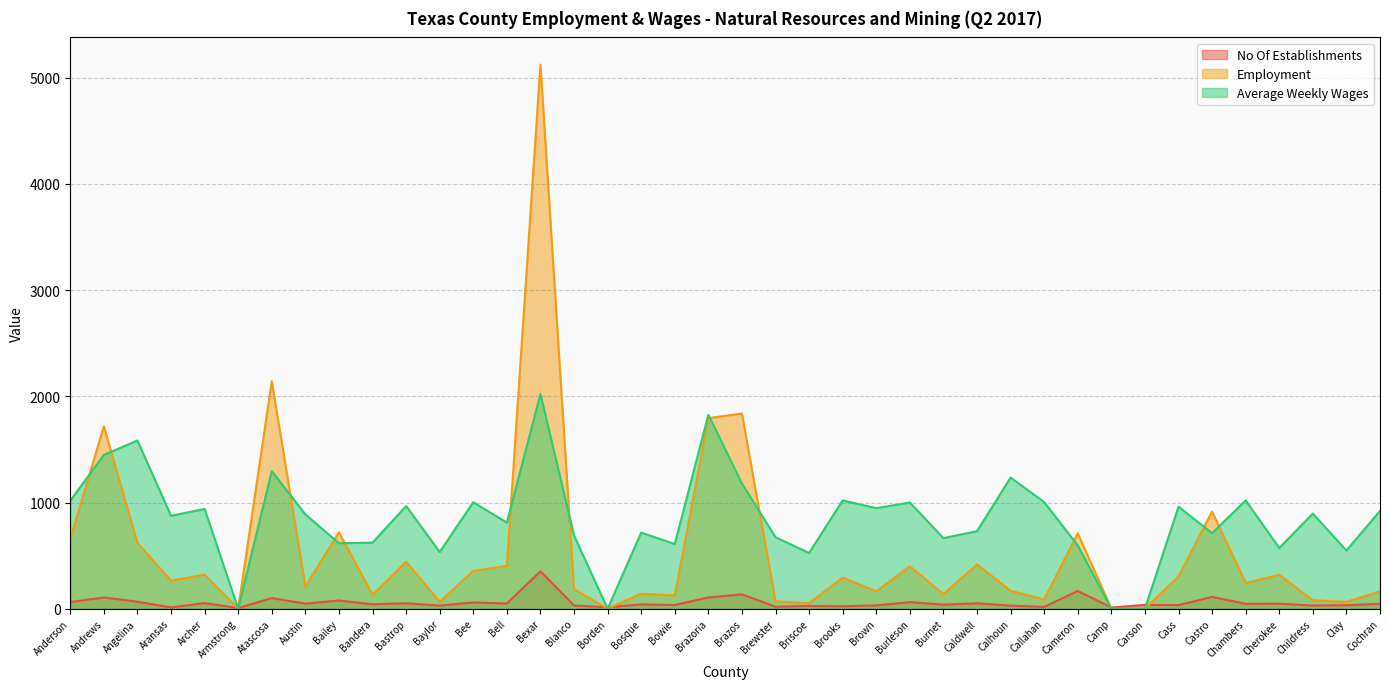

How many categories are shown in the chart?

40